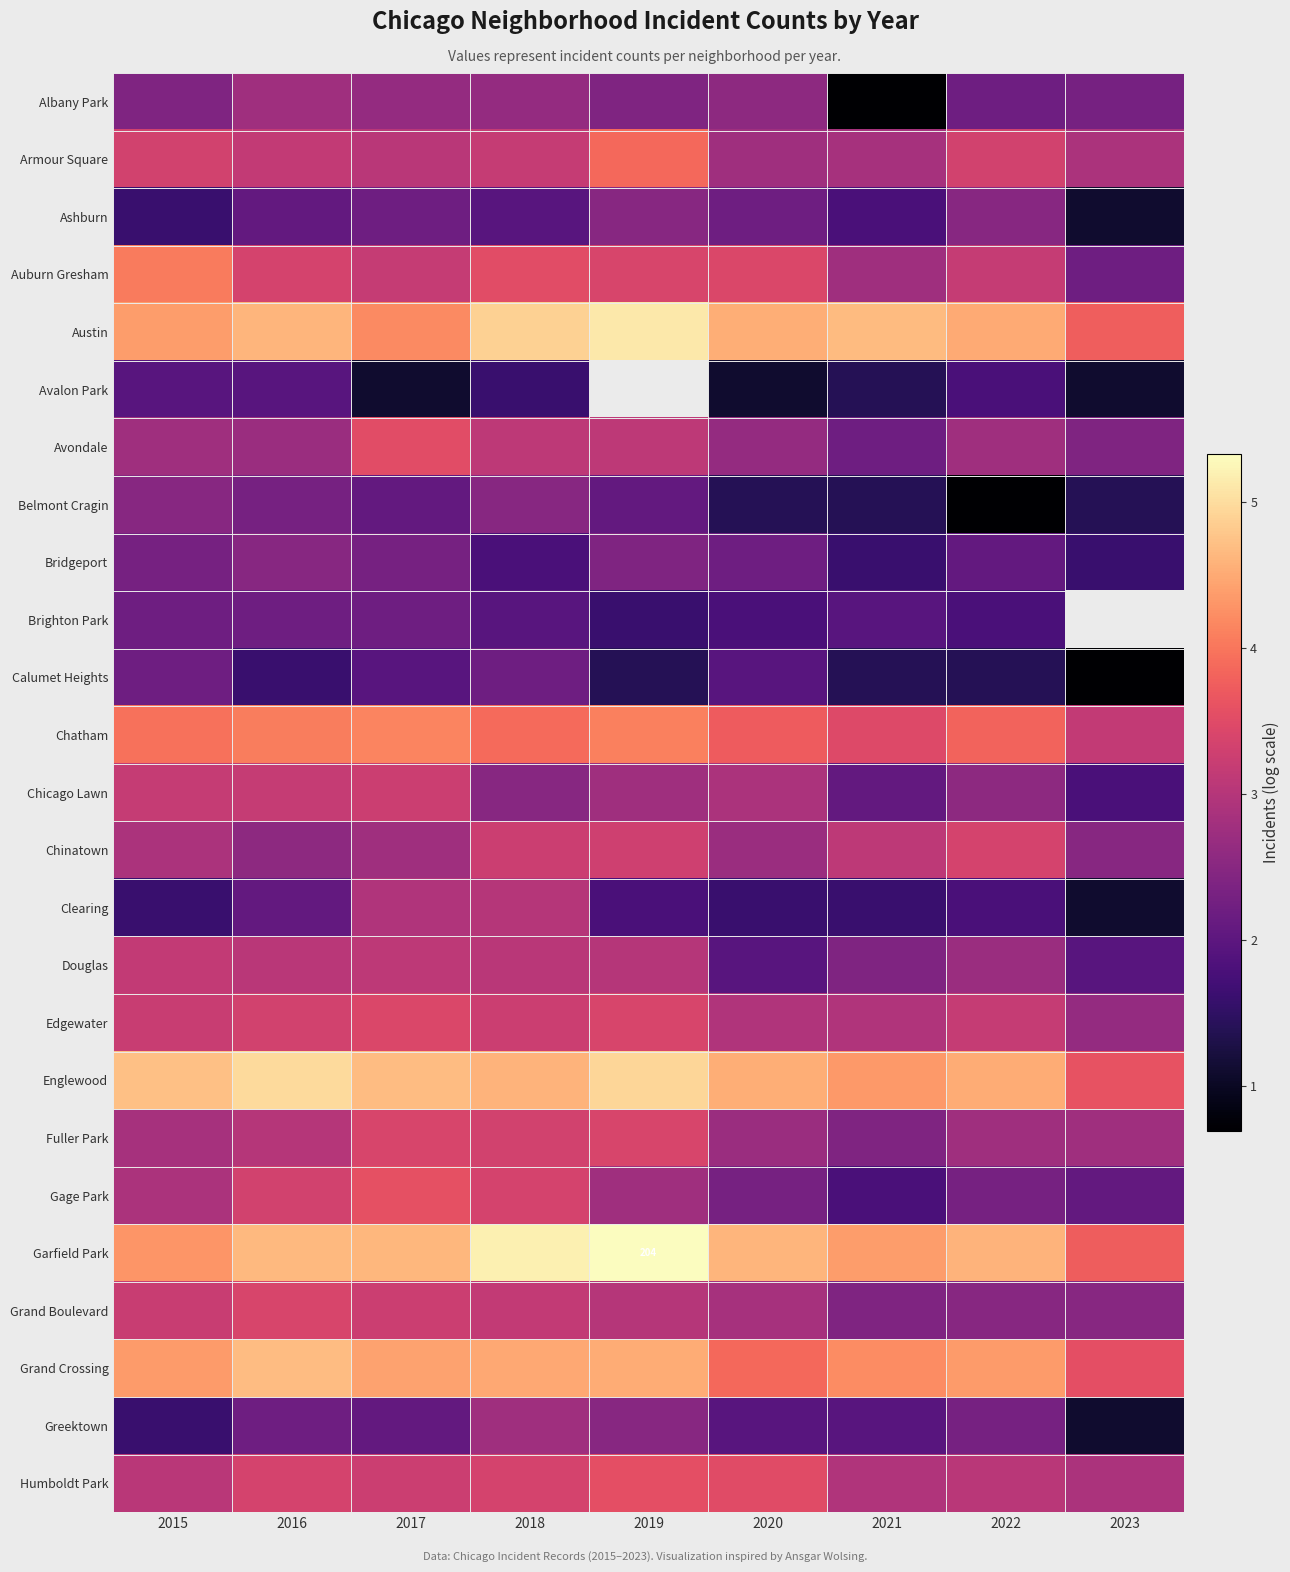

What is the difference between the highest and lowest values at 2023?

3.1